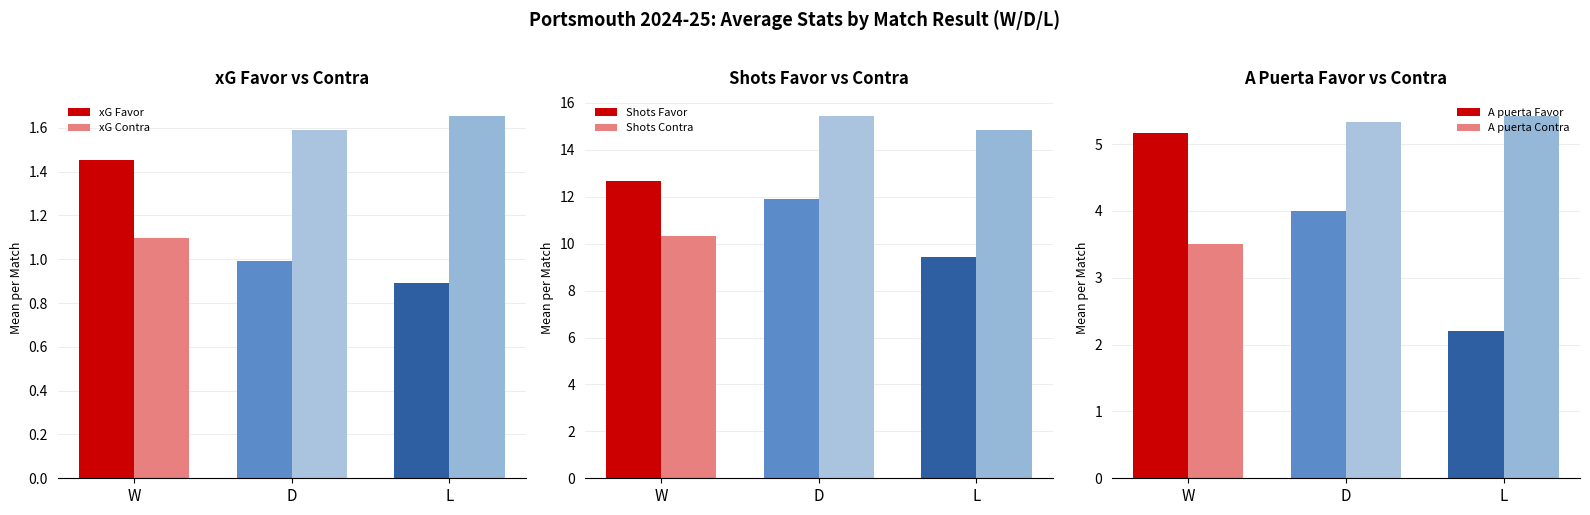

List the series in order of their peak value, highest first.

Shots Contra, Shots Favor, A puerta Contra, A puerta Favor, xG Contra, xG Favor